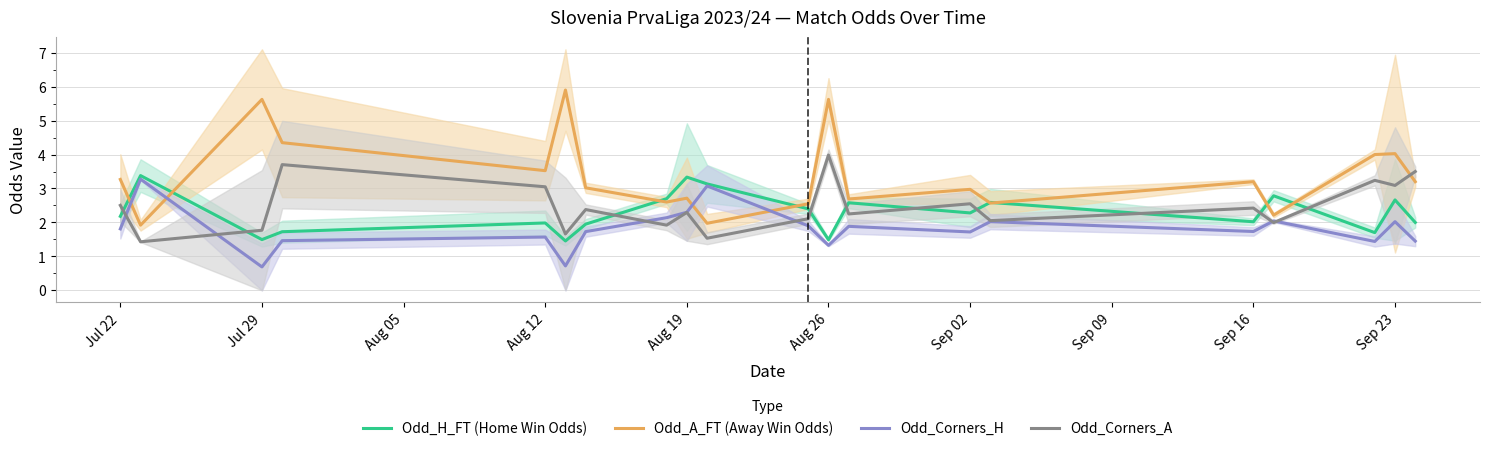

At which label does Odd_Corners_A reach its peak?

Aug 26